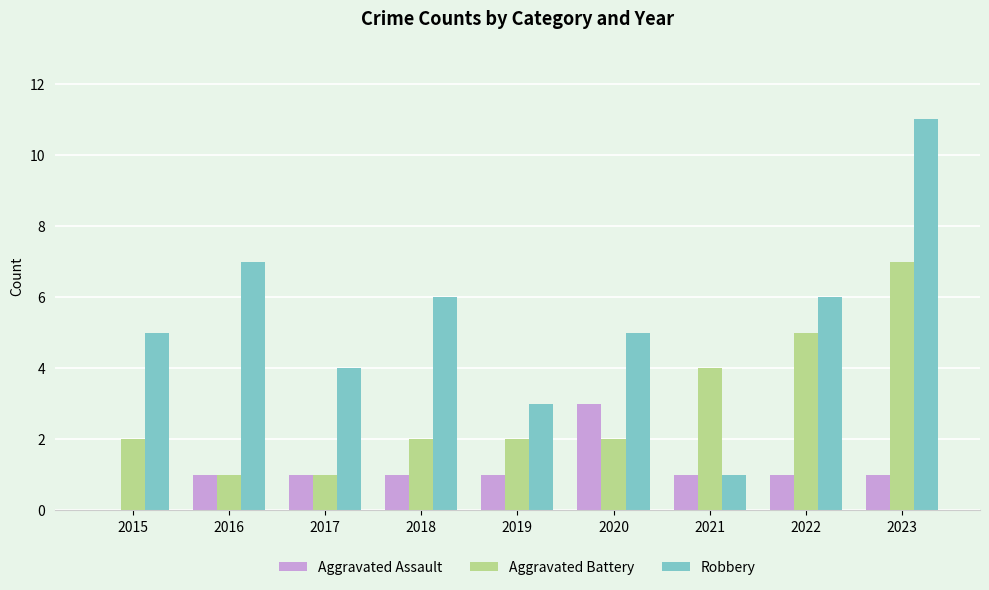

Count the number of categories in the chart.

9